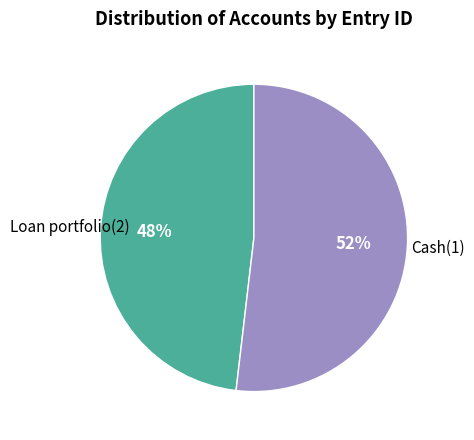

To the nearest percent, what portion does Loan portfolio(2) represent?

48%